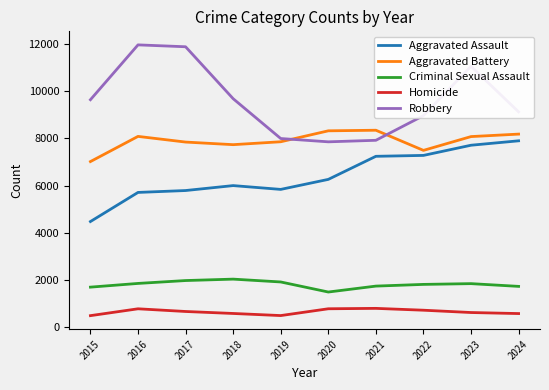

At which category is the sum across all series the highest?

2023